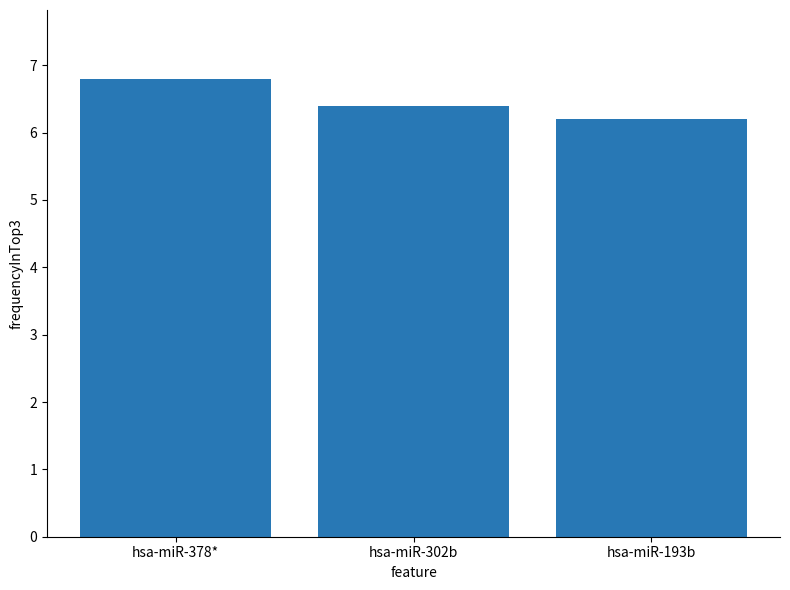

What is the difference between the values at hsa-miR-302b and hsa-miR-378*?

0.4